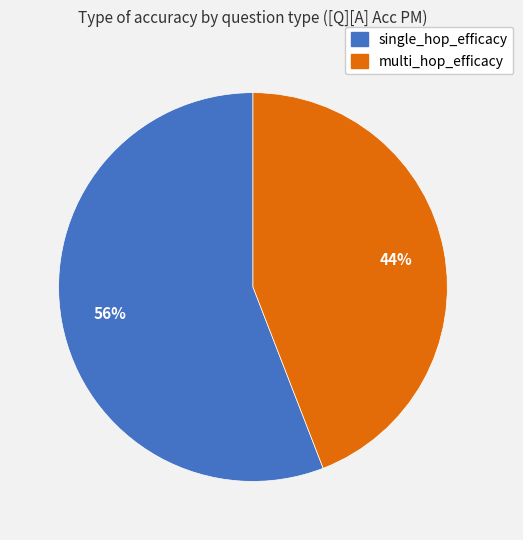

To the nearest percent, what is the difference between the multi_hop_efficacy and single_hop_efficacy slice percentages?

12%